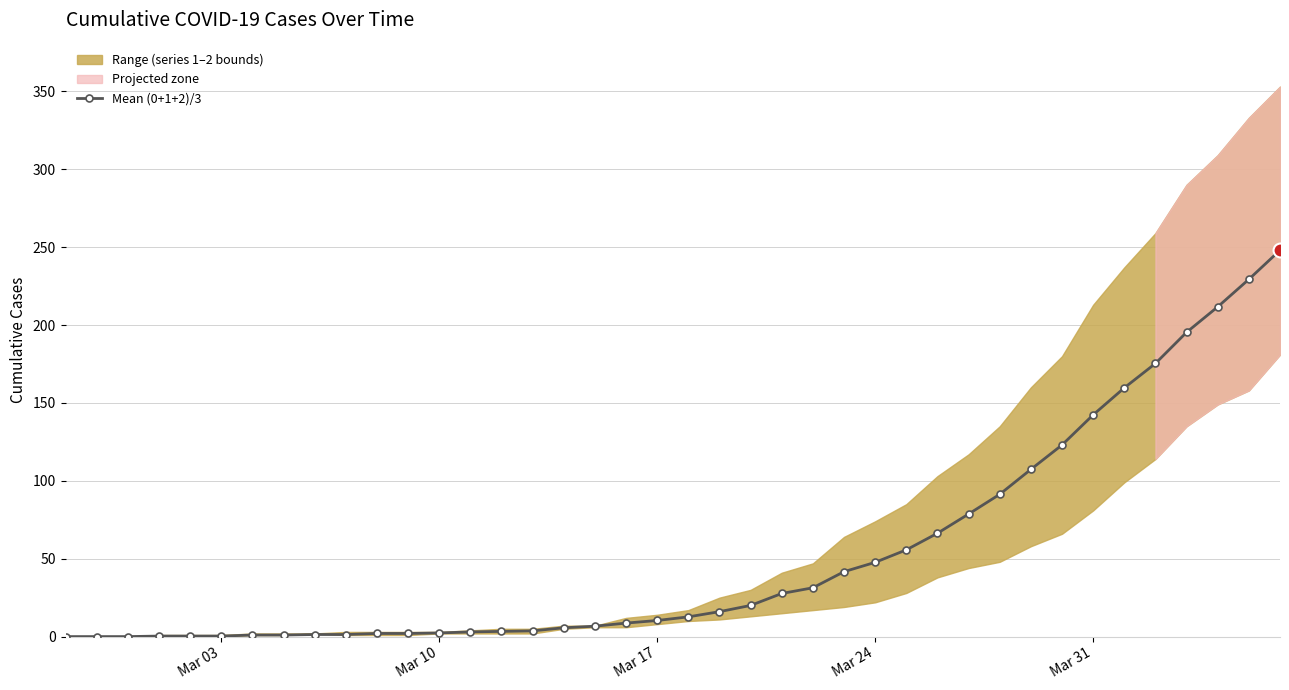

How many positive values are there?

37